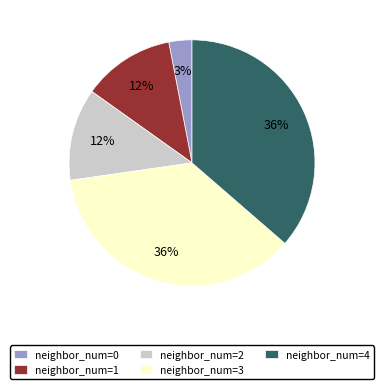

Is there any slice that represents more than half of the pie?

No